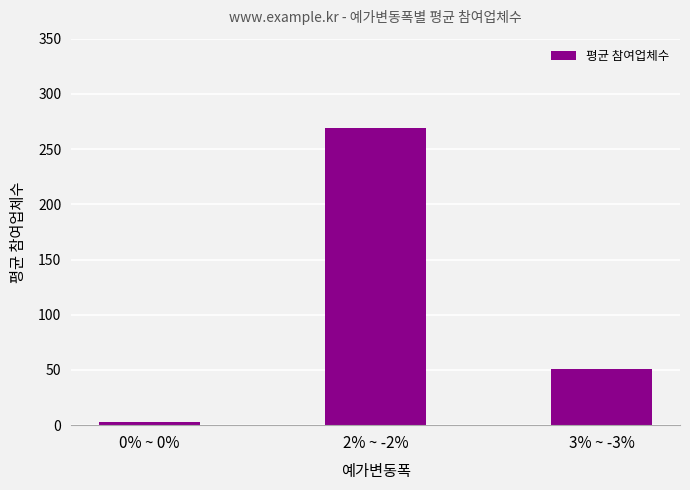

What is the difference between the values at 0% ~ 0% and 3% ~ -3%?

48.2